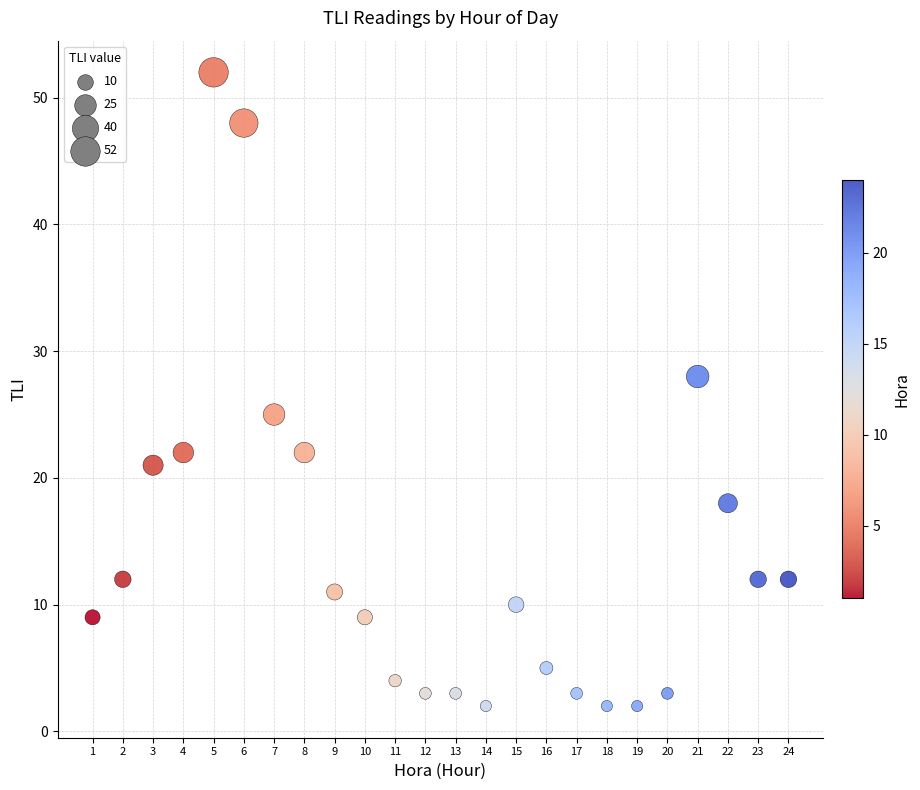

What Y value in the scatter plot is closest to 27?

28